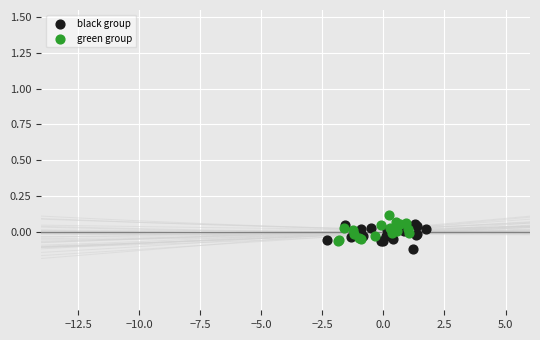

Which series reaches the maximum Y coordinate?

green group